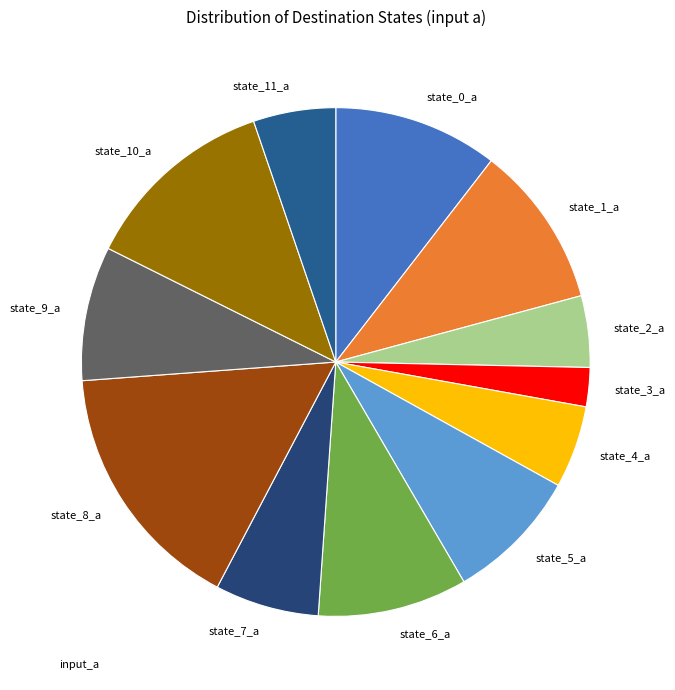

What is the largest slice in the pie chart?

state_8_a